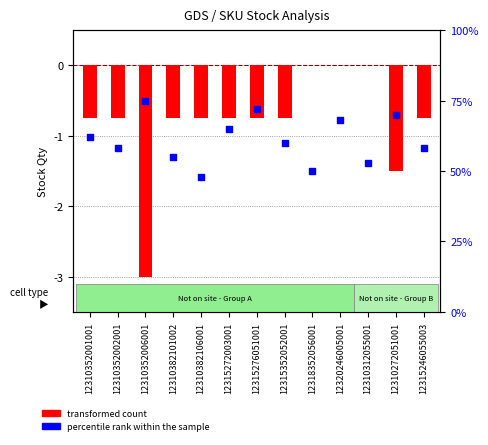

Which series reaches the maximum Y coordinate?

percentile rank within the sample